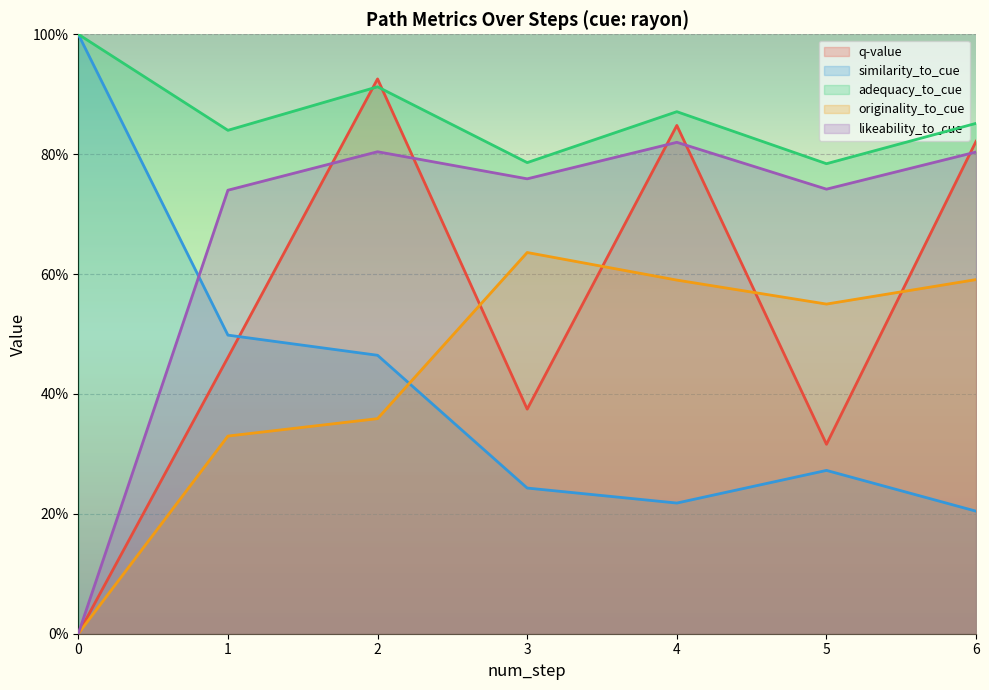

How many distinct data groups are displayed?

5